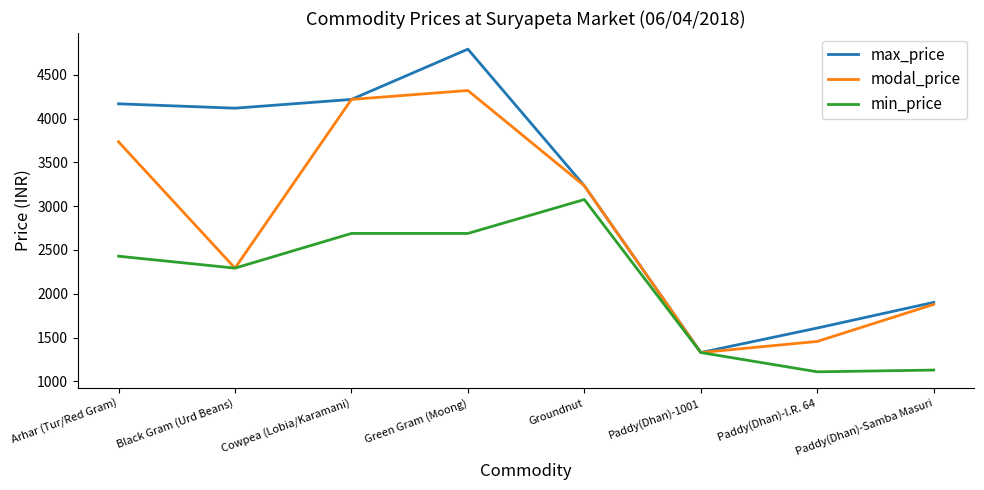

Reading right to left, what are all the values shown in this chart?

max_price: Paddy(Dhan)-Samba Masuri=1902	Paddy(Dhan)-I.R. 64=1609	Paddy(Dhan)-1001=1329	Groundnut=3233	Green Gram (Moong)=4793	Cowpea (Lobia/Karamani)=4219	Black Gram (Urd Beans)=4119	Arhar (Tur/Red Gram)=4169
modal_price: Paddy(Dhan)-Samba Masuri=1879	Paddy(Dhan)-I.R. 64=1456	Paddy(Dhan)-1001=1329	Groundnut=3233	Green Gram (Moong)=4321	Cowpea (Lobia/Karamani)=4219	Black Gram (Urd Beans)=2293	Arhar (Tur/Red Gram)=3735
min_price: Paddy(Dhan)-Samba Masuri=1129	Paddy(Dhan)-I.R. 64=1109	Paddy(Dhan)-1001=1329	Groundnut=3076	Green Gram (Moong)=2689	Cowpea (Lobia/Karamani)=2689	Black Gram (Urd Beans)=2293	Arhar (Tur/Red Gram)=2429